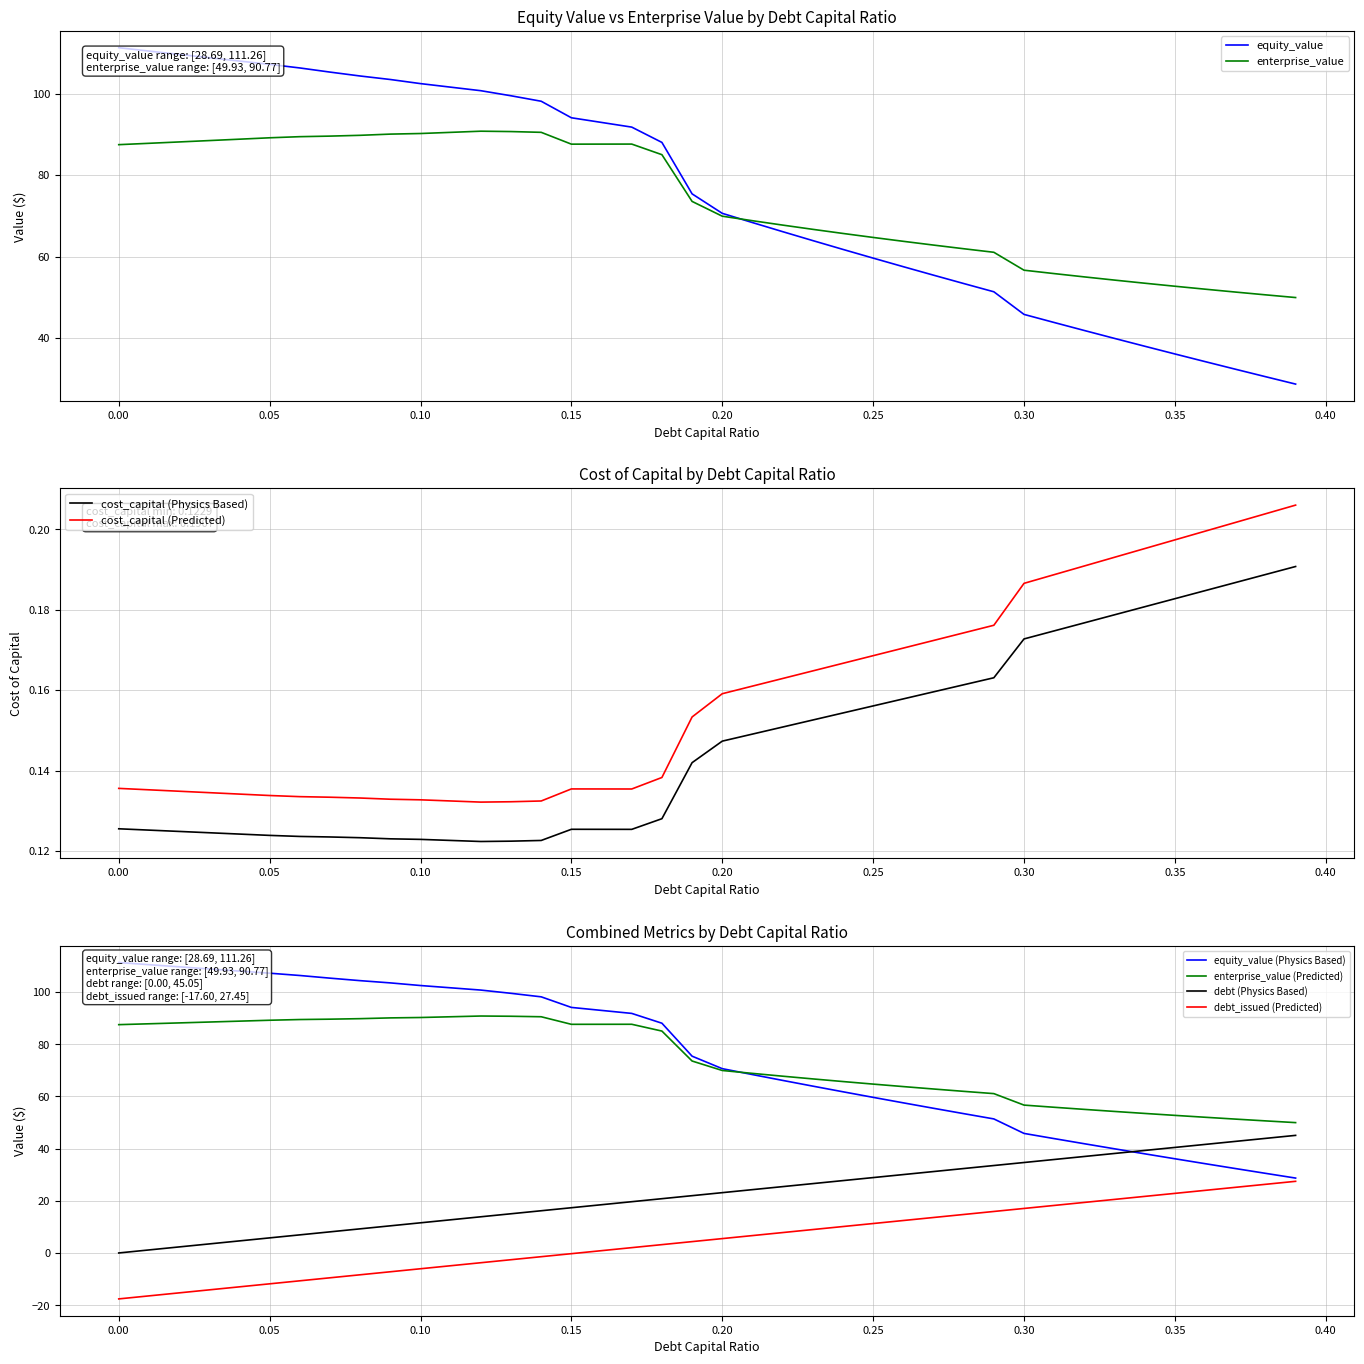

What is the highest value of the equity_value series?

111.3